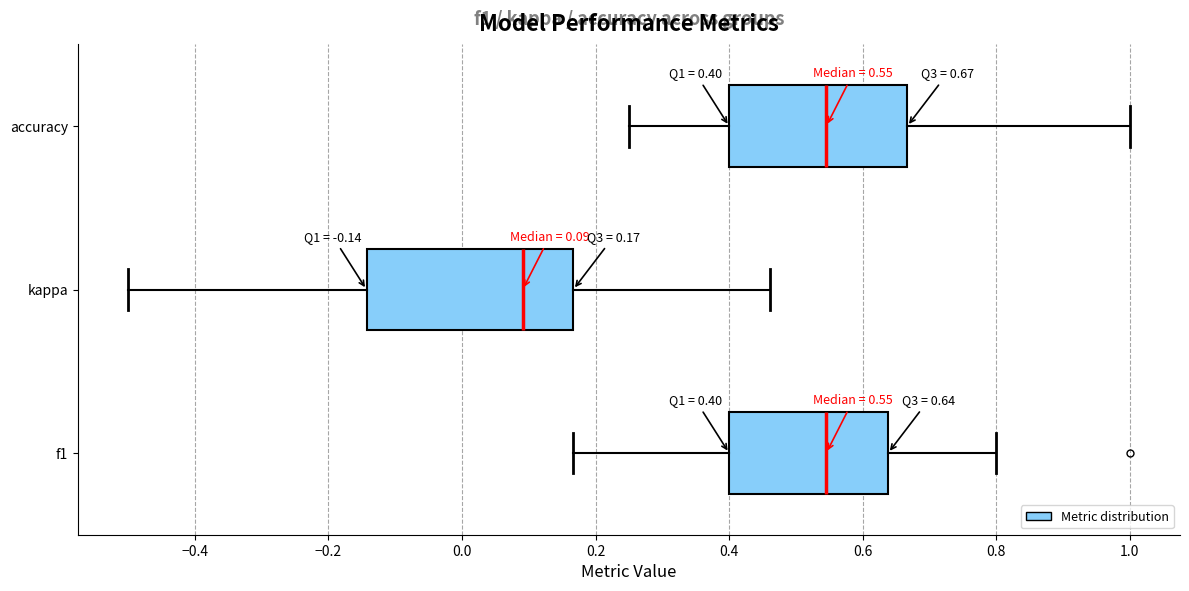

Which box is the widest, from its left edge to its right edge?

kappa